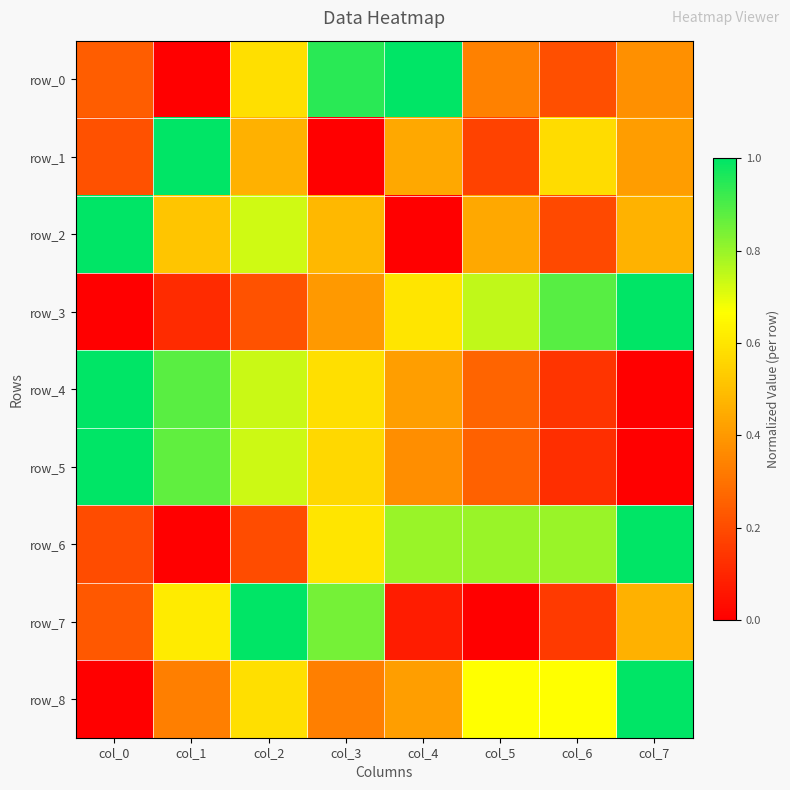

What is the difference between the maximum and minimum values in the row_8 series?

1.0